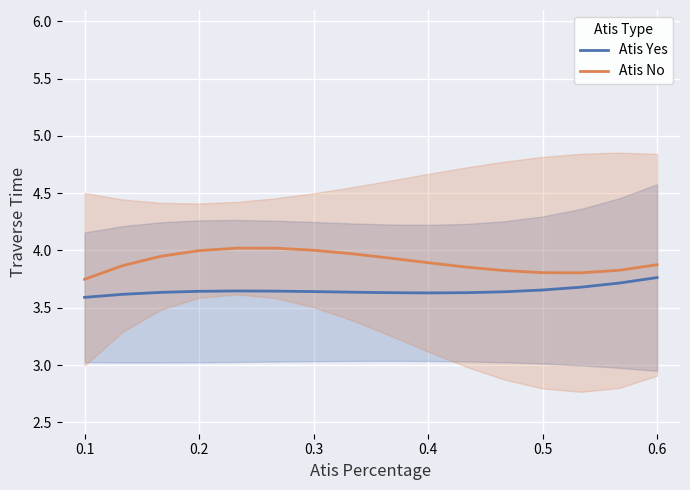

True or false: Atis No has a value of 4.0 at 0.2.

True